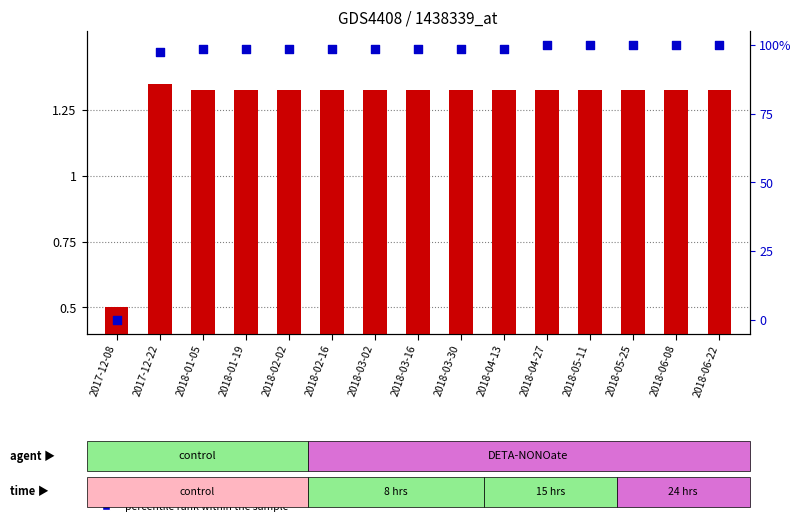

Which series has the largest total across all categories?

percentile rank within the sample